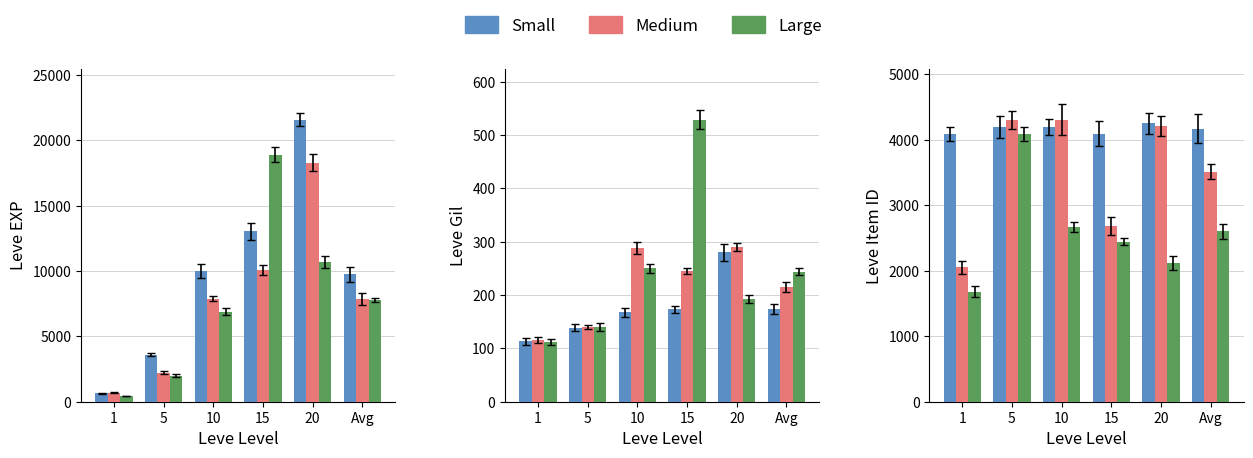

Is it true that Large equals 2668 at 10?

True